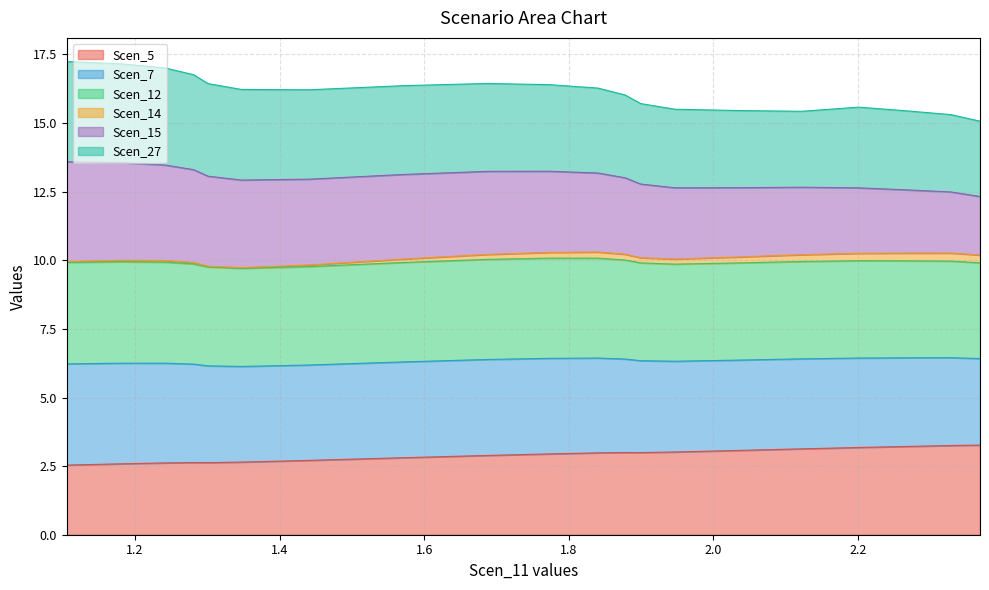

True or false: Scen_5 has a value of 1.4 at 1.6873565090037792.

False